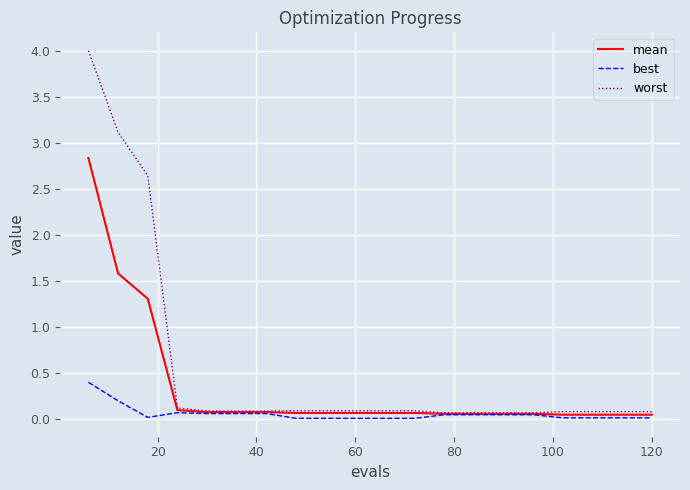

What is the maximum value shown in the chart?

4.0